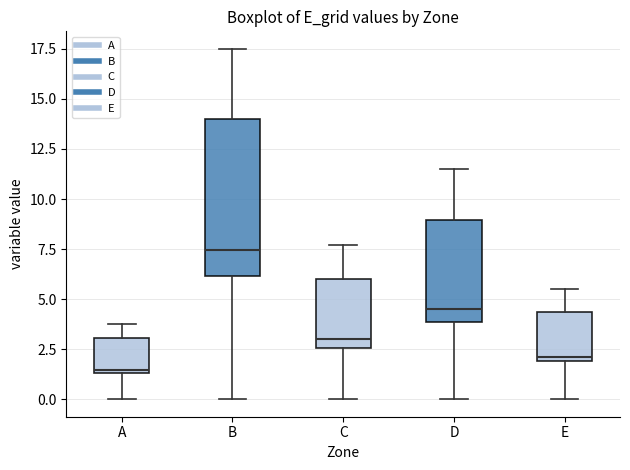

Reading left to right, read every box against the y-axis: the position of its median line, the range the box covers, and the ends of its whiskers. The values are not printed on the chart, so give them approximately, as read against the axis.

A: median 1.5 (just above the box's lower edge), box 1.5 to 3.0, whiskers 0.0 to 4.0
B: median 7.5, box 6.0 to 14.0, whiskers 0.0 to 17.5
C: median 3.0, box 2.5 to 6.0, whiskers 0.0 to 7.5
D: median 4.5, box 4.0 to 9.0, whiskers 0.0 to 11.5
E: median 2.0 (just above the box's lower edge), box 2.0 to 4.5, whiskers 0.0 to 5.5